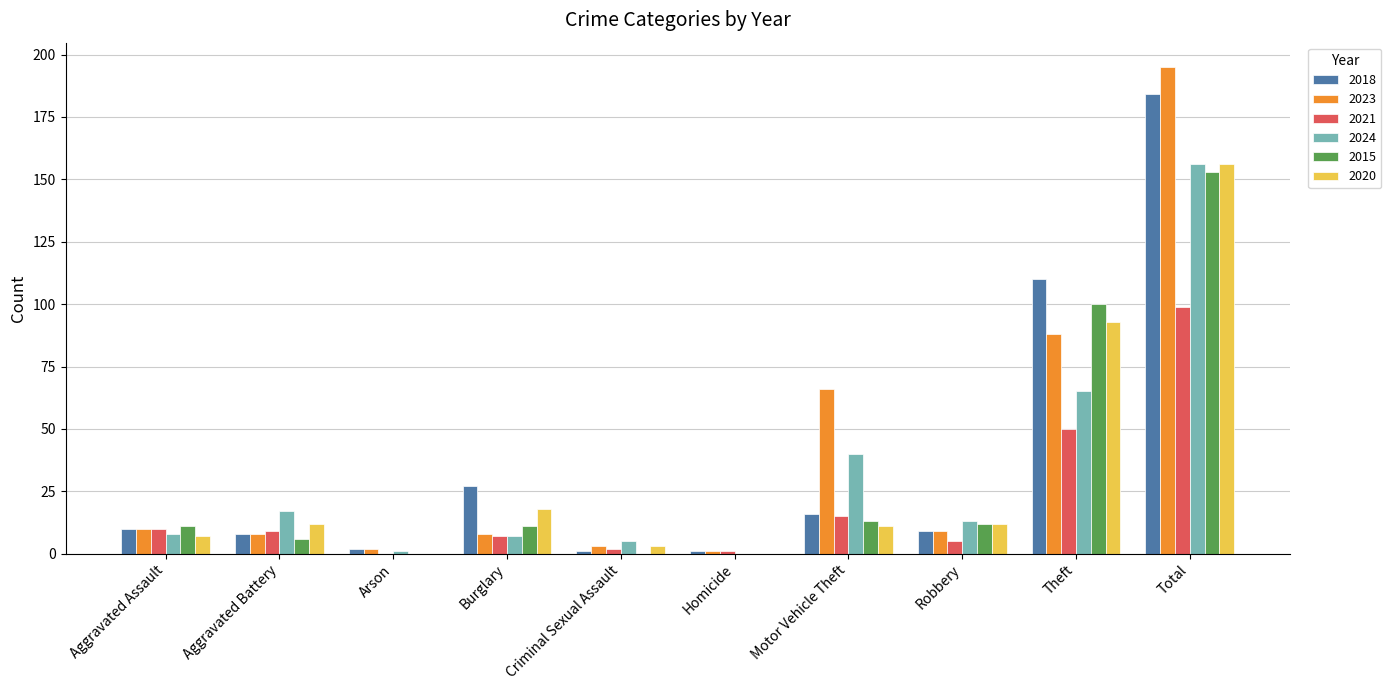

The value of 2020 at Aggravated Battery is 21. True or false?

False